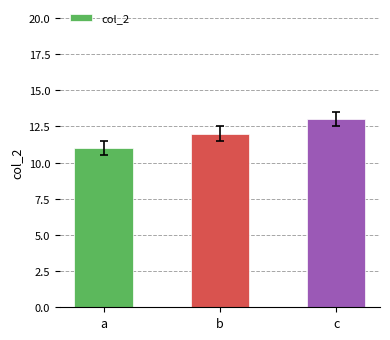

Which has a higher value, b or a?

b